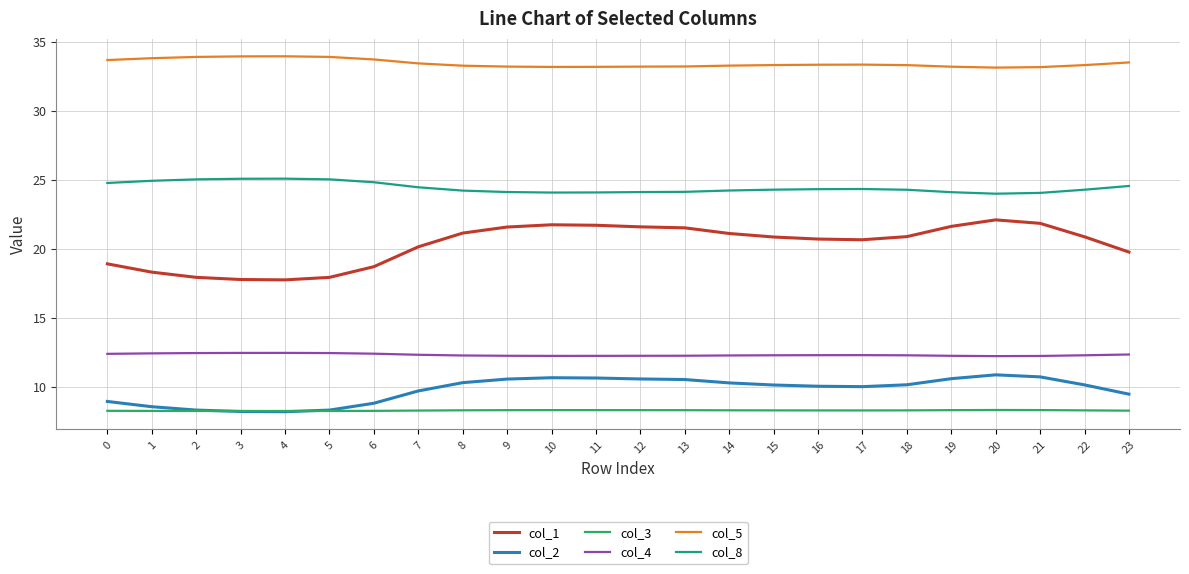

What is the lowest value of the col_1 series?

17.8